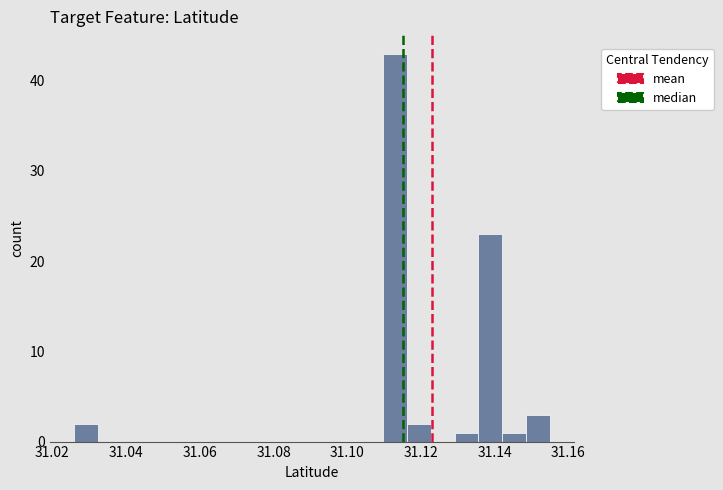

Read against the x-axis, roughly where is the centre of the tallest bar?

31.112